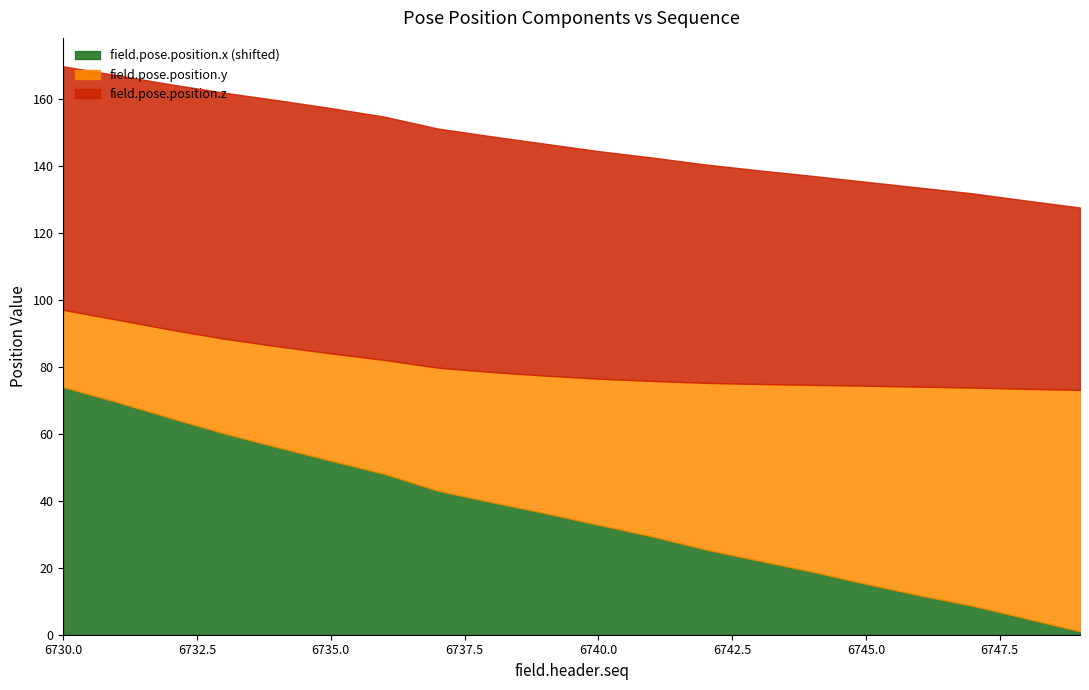

True or false: field.pose.position.x (shifted) has a value of 15.2 at 6745.0.

True